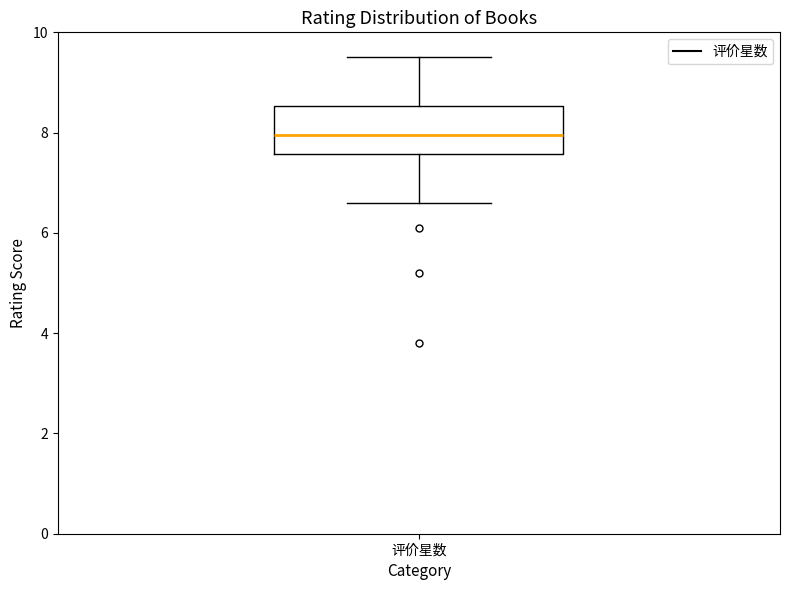

Transcribe this box plot: give where the median line is, the range the box spans, and where the two whiskers end, as read against the y-axis. The values are not printed on the chart, so give them approximately, as read against the axis.

median 8.0, box 7.6 to 8.6, whiskers 6.6 to 9.6